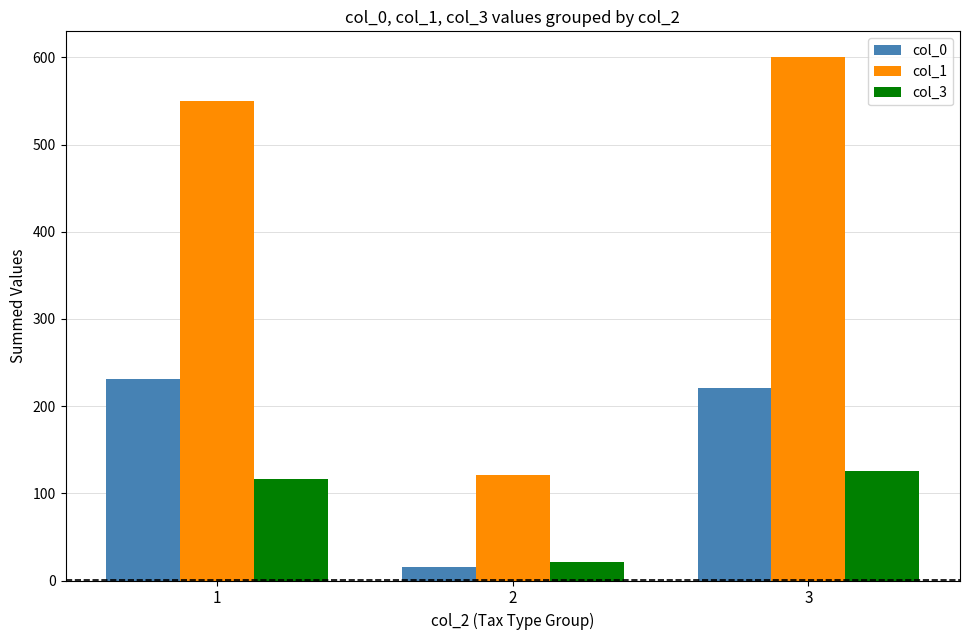

Is the value of col_3 at 3 greater than the value of col_0 at 2?

Yes